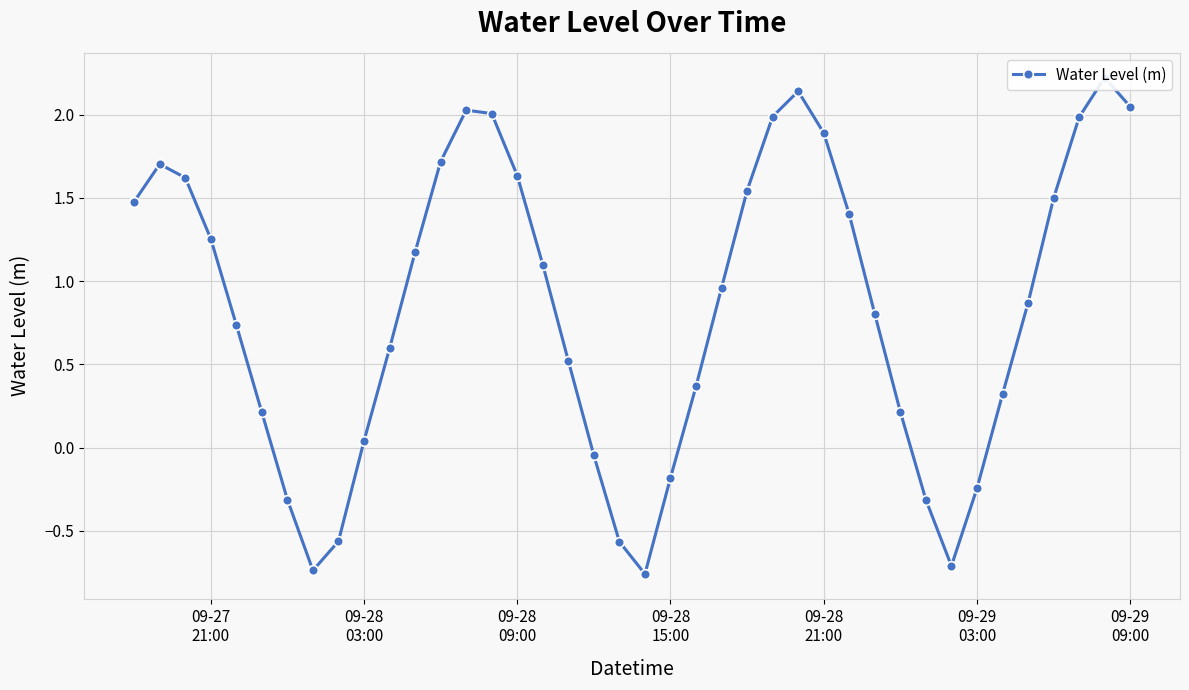

True or false: the data has more than 0 interior local peaks.

True